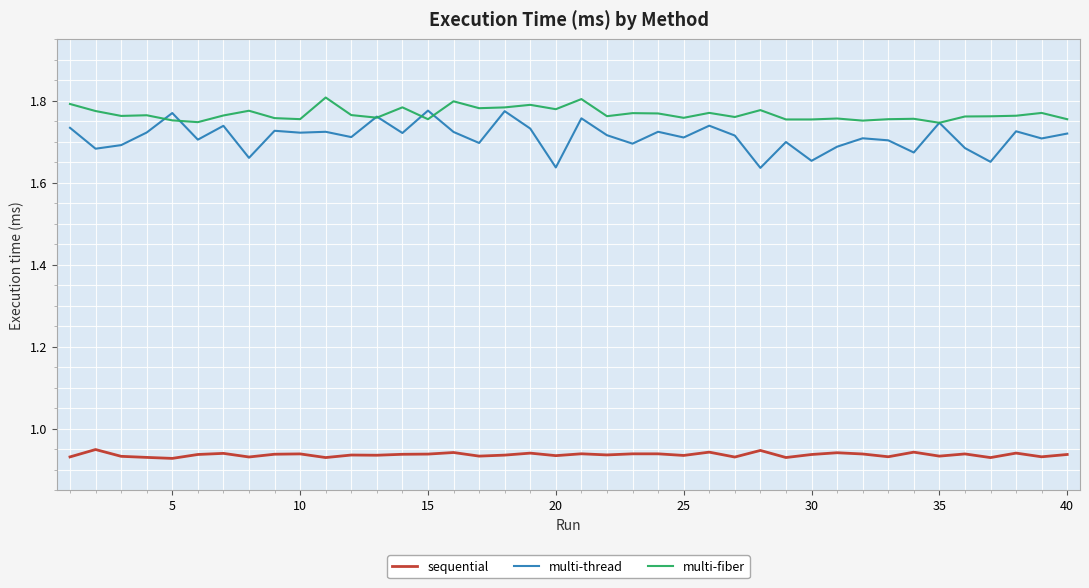

At how many categories does at least one series exceed 1?

40